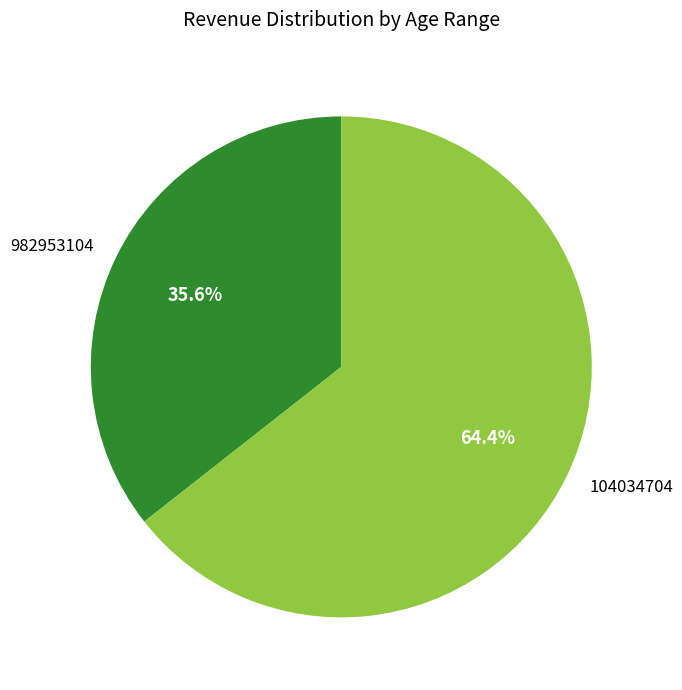

Combined, do 982953104 and 104034704 account for over 50%?

Yes